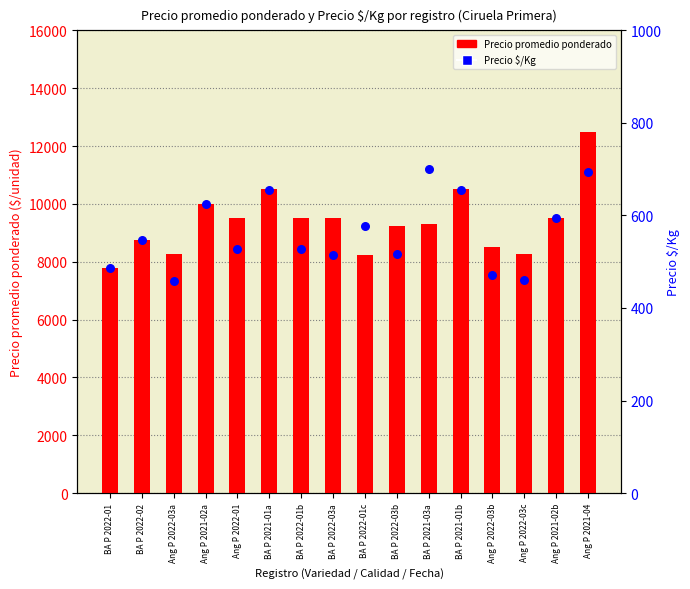

Which series reaches the minimum Y coordinate?

Precio $/Kg